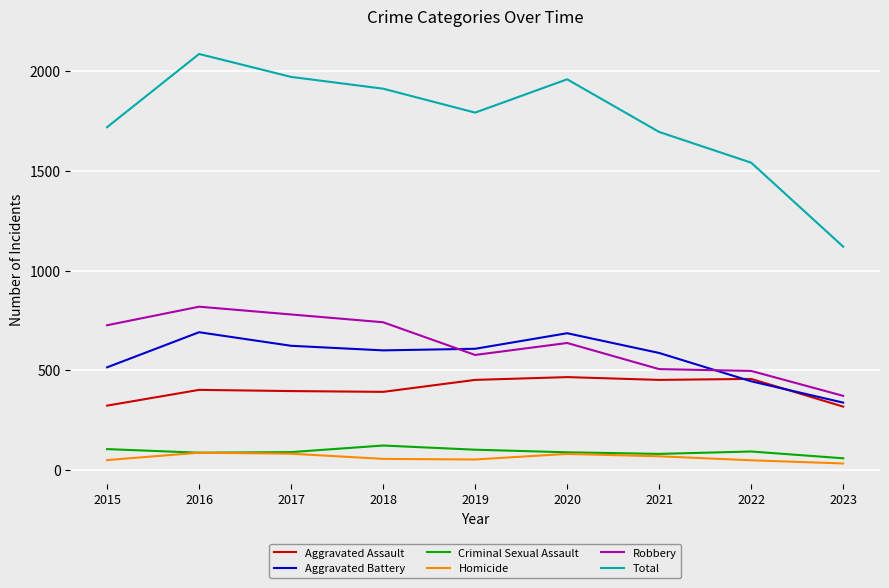

At which category is the sum across all series the highest?

2016